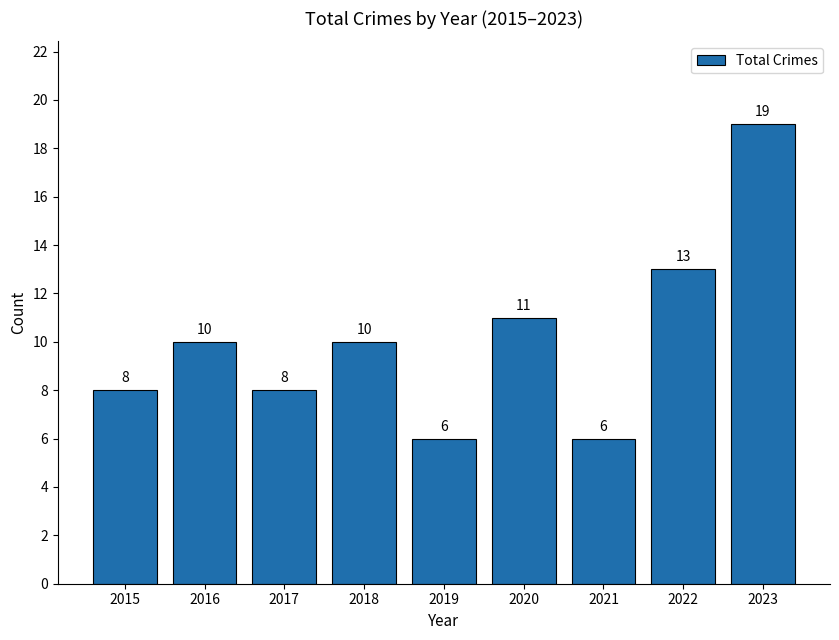

At which category does the chart reach its peak across all series?

2023